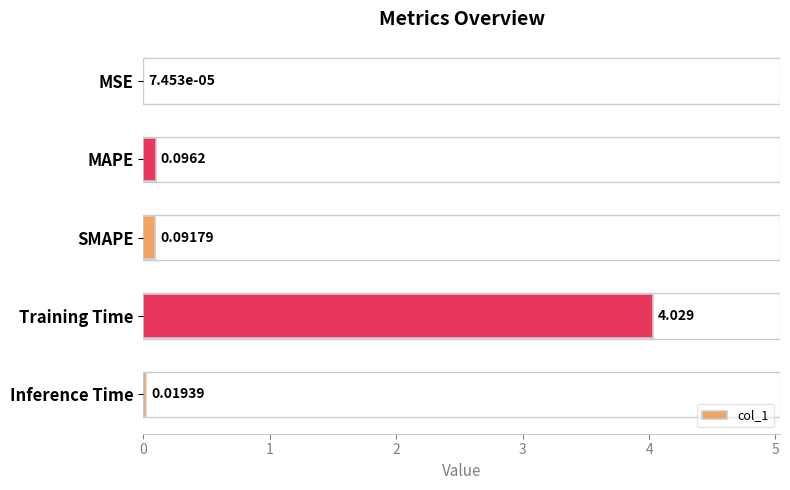

Which has a higher value, Inference Time or Training Time?

Training Time